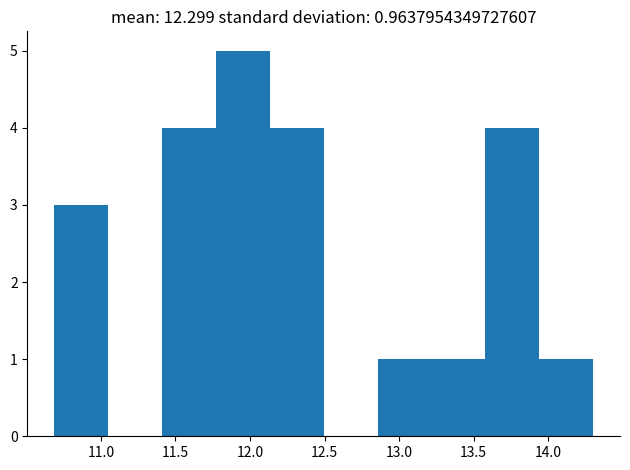

What is the height of the bar covering 13.20 to 13.60 on the x-axis? Neither the bar edges nor the heights are printed on the chart, so give them approximately, as read against the axes.

1